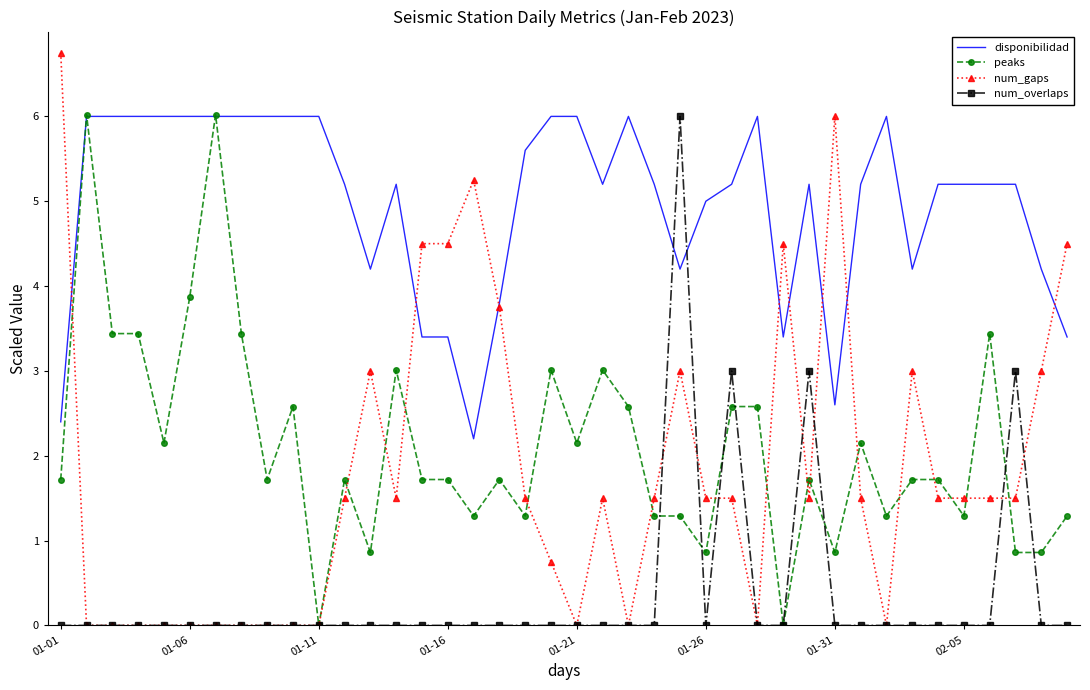

Which series has the largest total across all categories?

disponibilidad